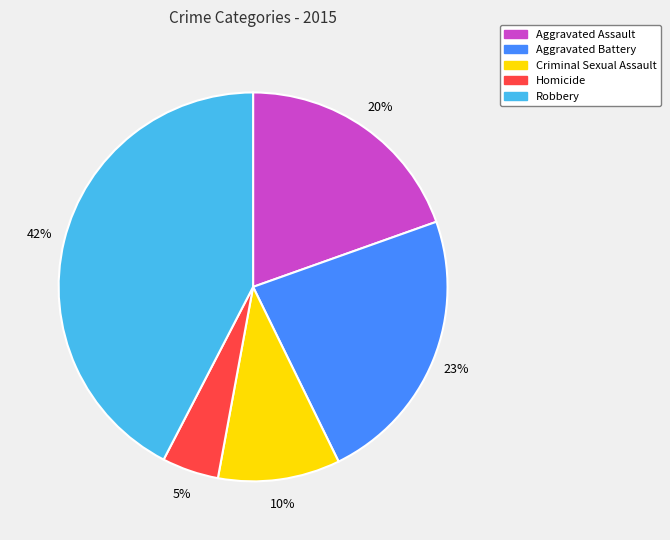

To the nearest percent, what is the difference between the Aggravated Battery and Robbery slice percentages?

19%